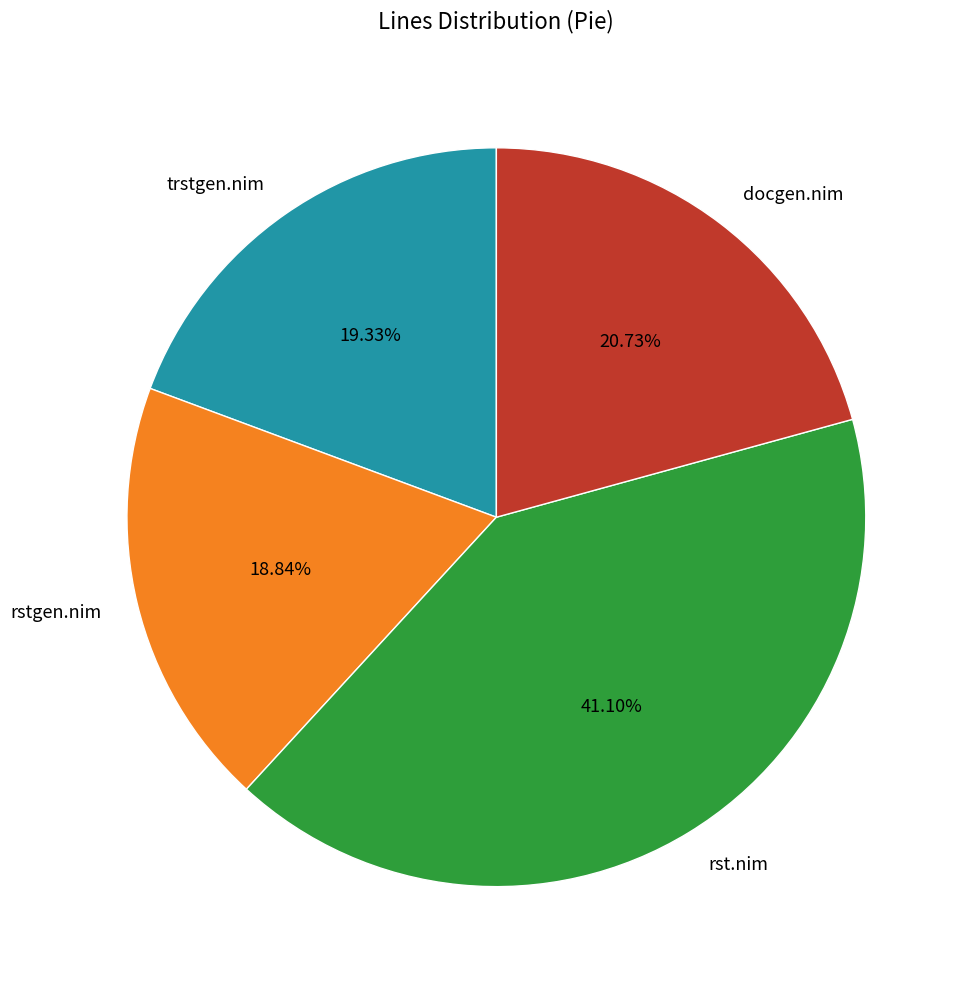

To the nearest percent, what is the difference between the largest and smallest slice percentages?

22%